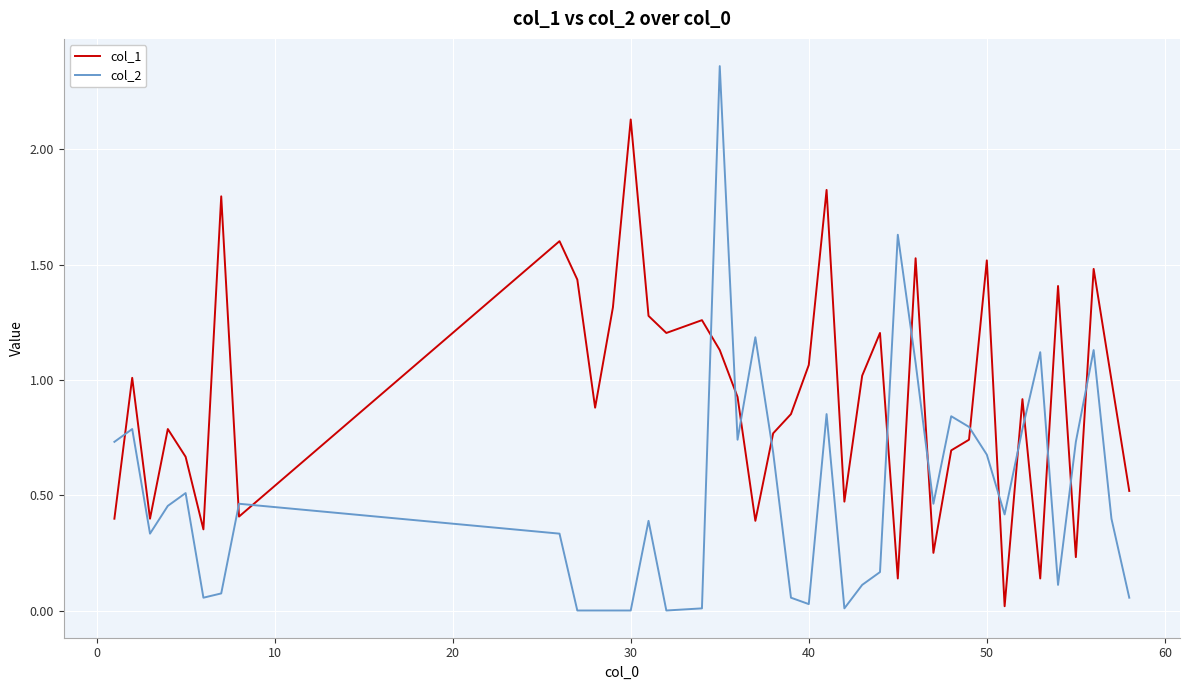

True or false: col_2 and col_1 intersect in this chart.

True